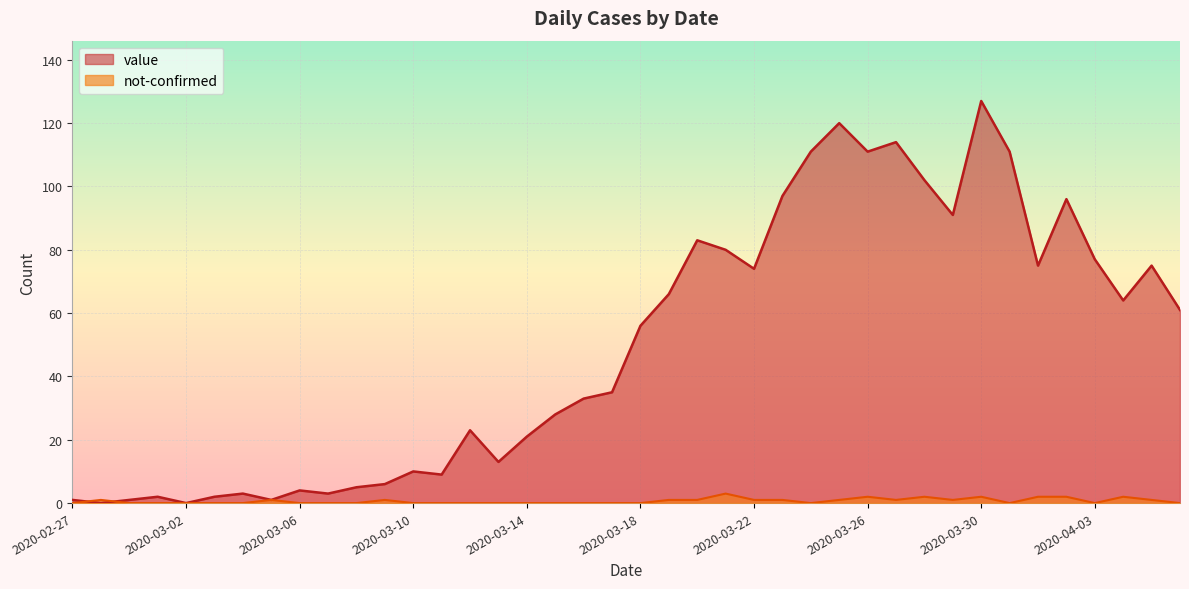

Where is value nearest to the value 63?

2020-04-04